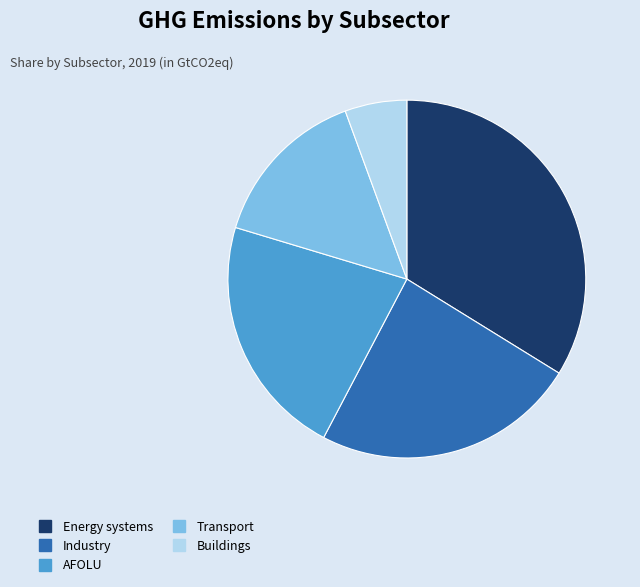

Which category has the biggest portion of the pie?

Energy systems